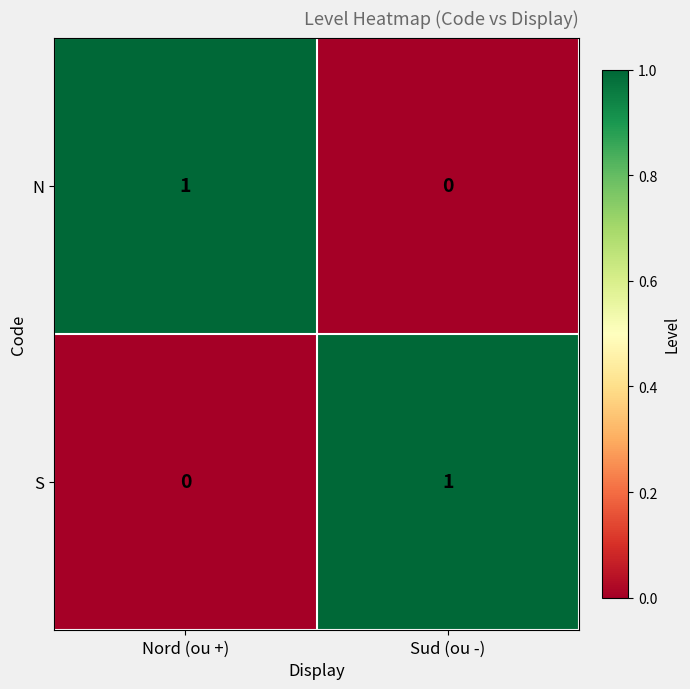

Where is S nearest to the value 0?

Nord (ou +)